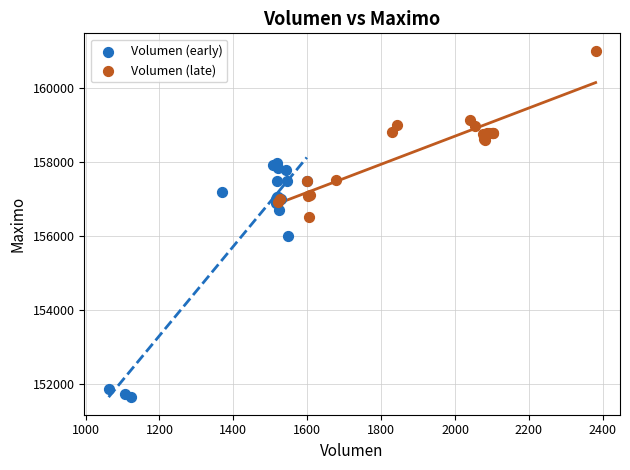

Which series has the widest spread of Y values?

Volumen (early)